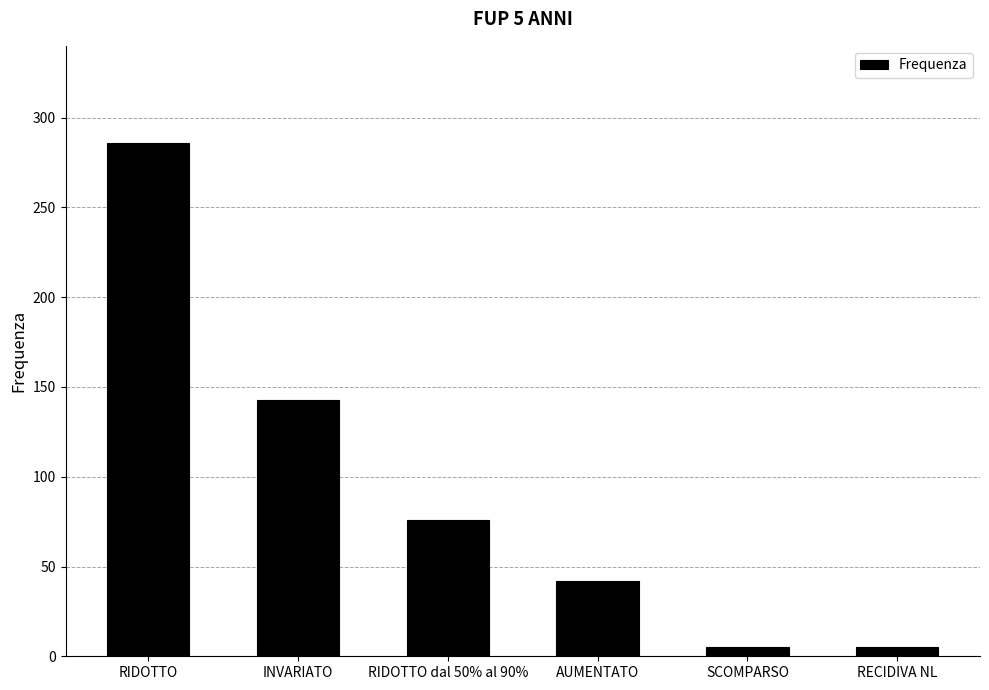

How many values are below 76?

3